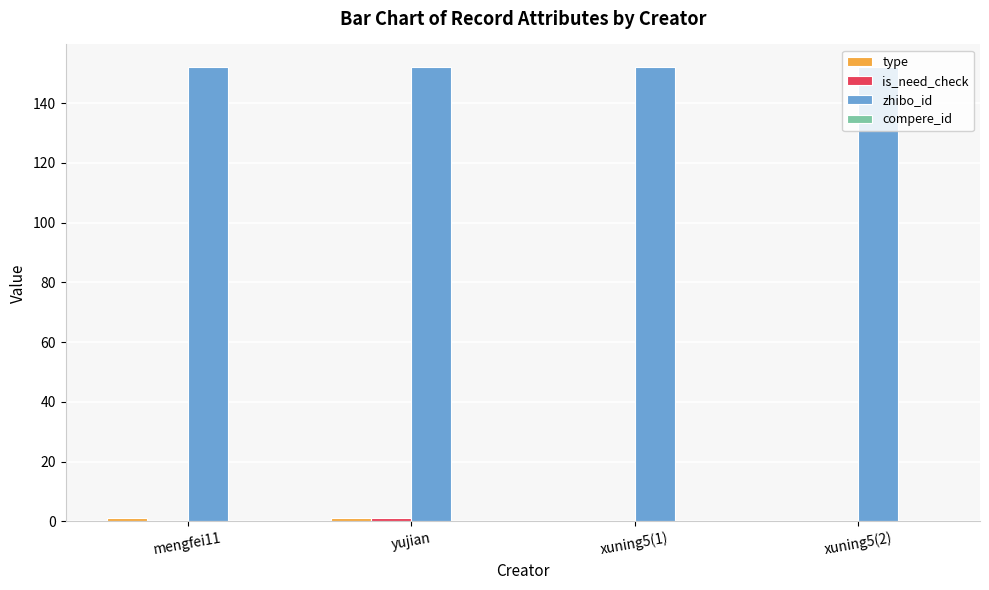

True or false: zhibo_id has a value of 152 at mengfei11.

True